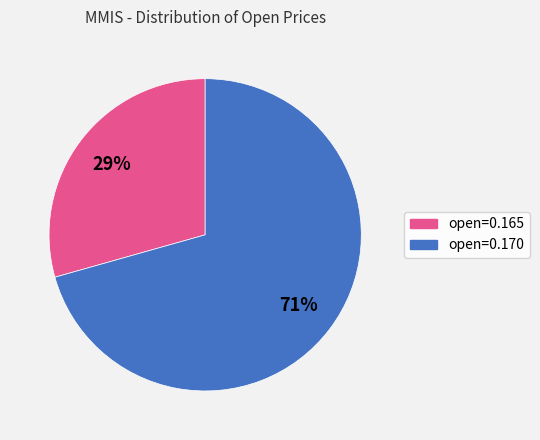

Is there any slice that represents more than half of the pie?

Yes